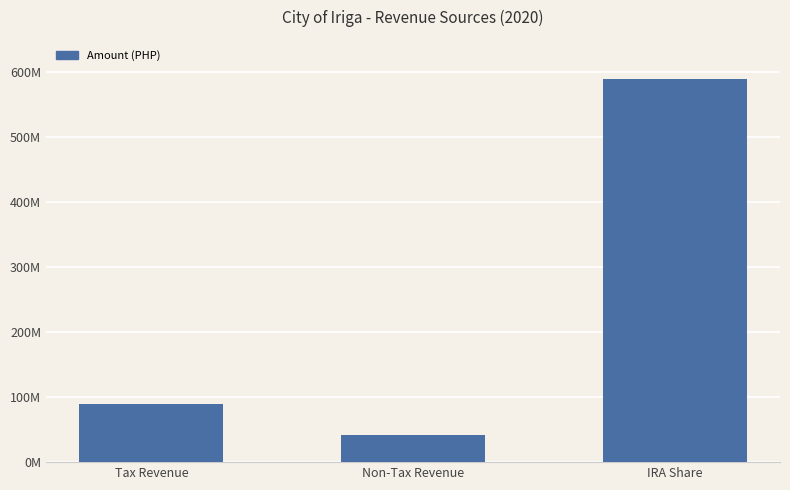

Does the chart contain any negative values?

No